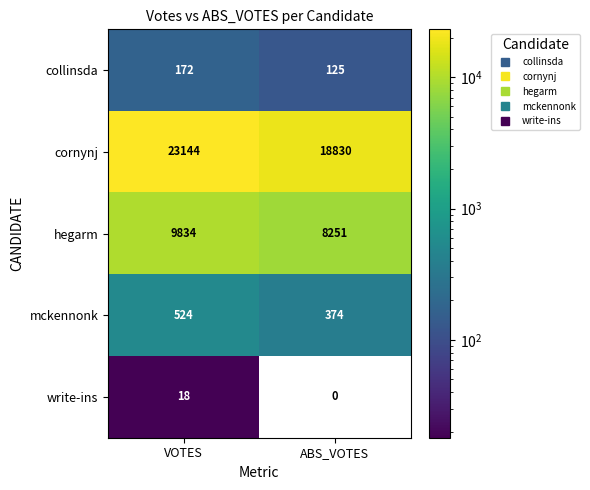

True or false: hegarm has a value of 12049 at ABS_VOTES.

False